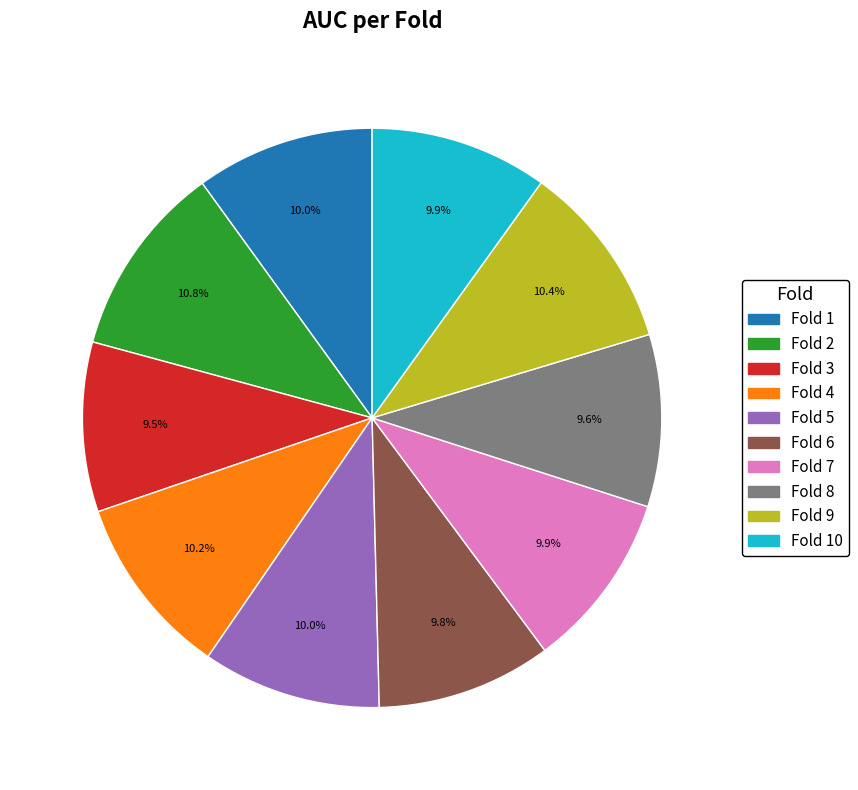

Does any single category account for the majority?

No